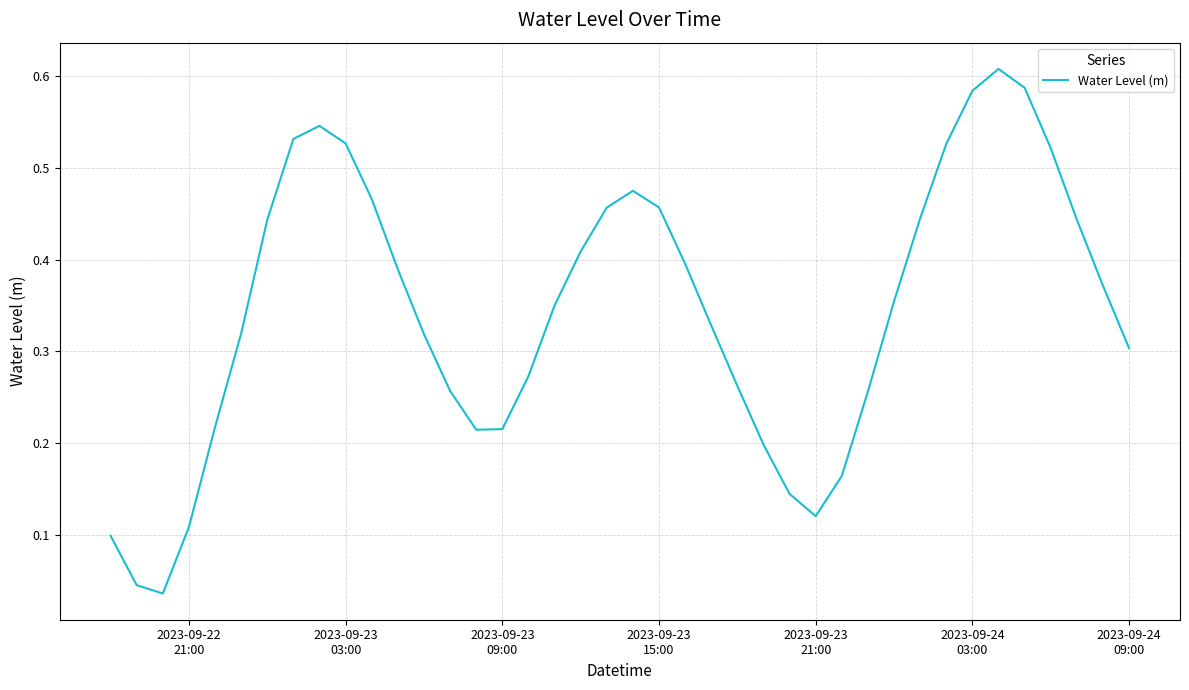

Does the chart display data point markers on the line(s)?

No